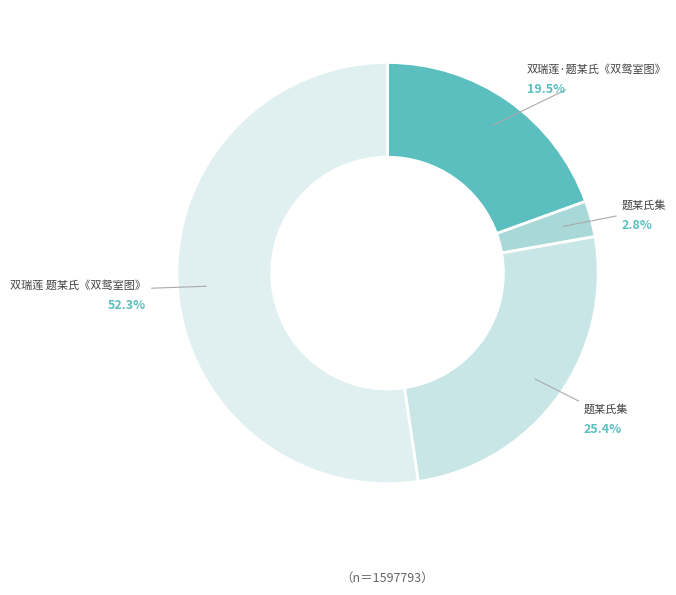

How many slices are in this pie chart?

4